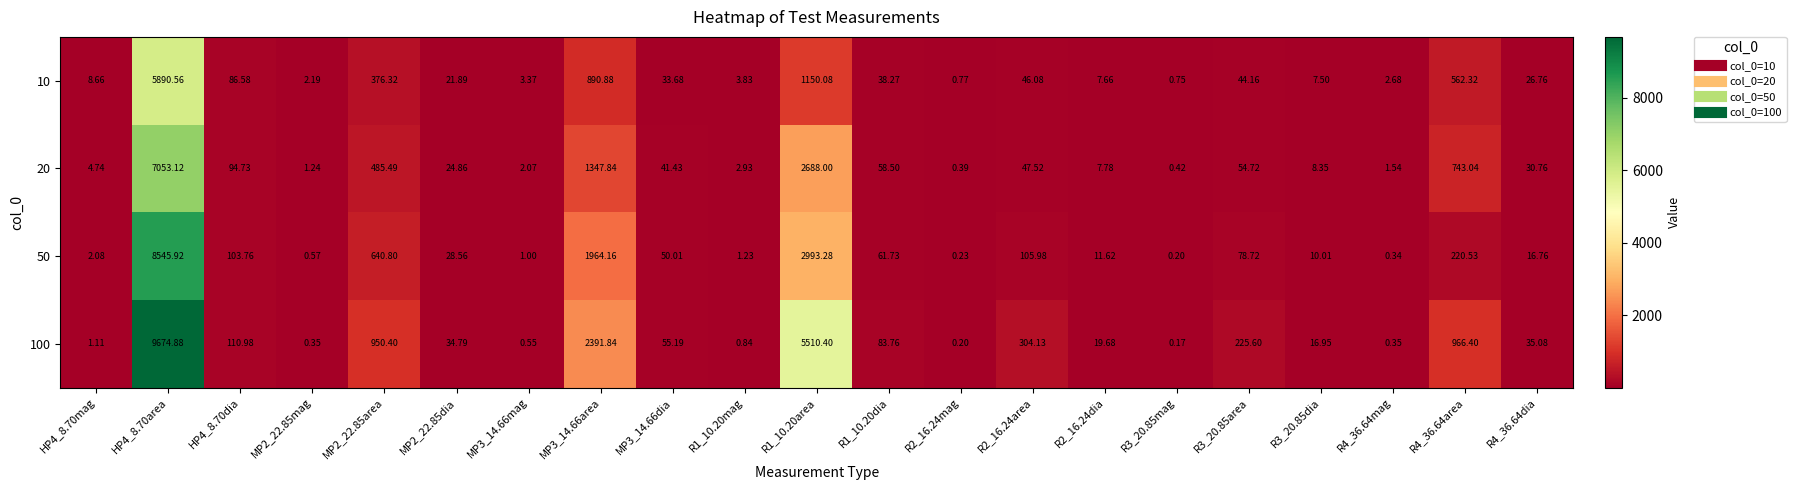

List the series in order of their overall mean, highest first.

100, 50, 20, 10